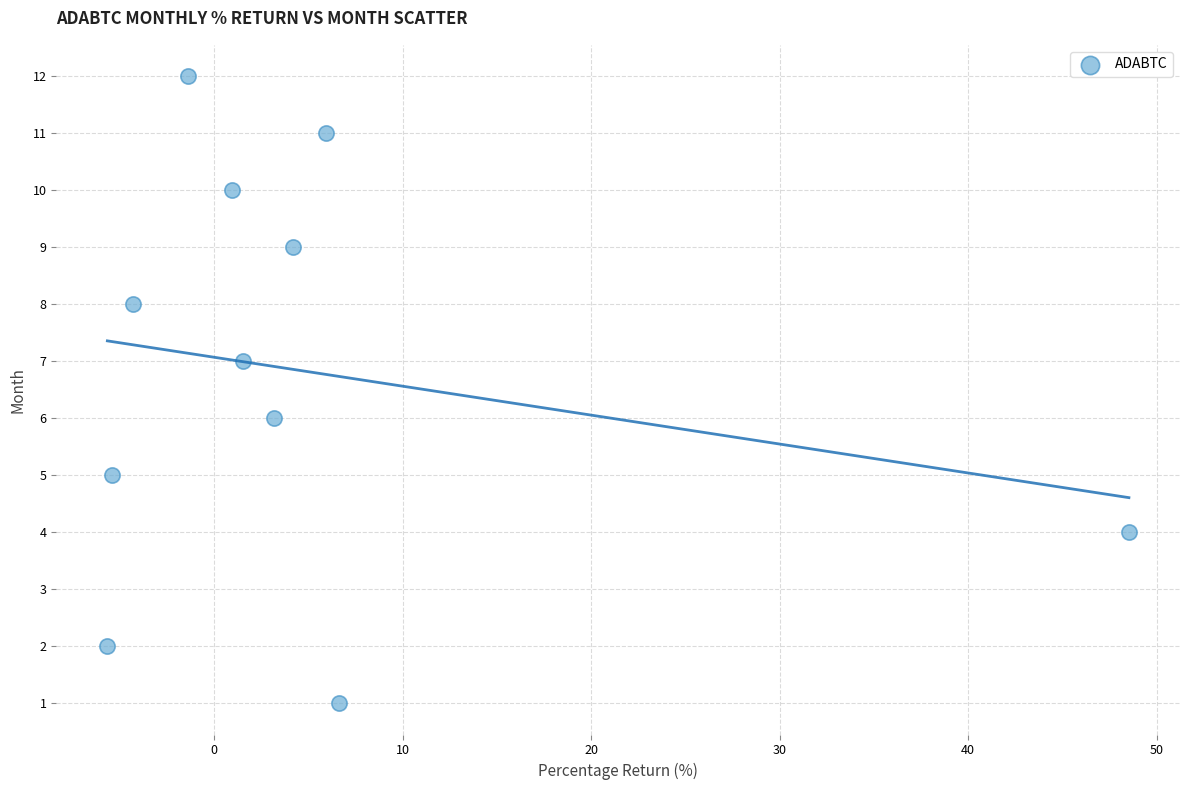

What is the range of Y values (max minus min)?

11